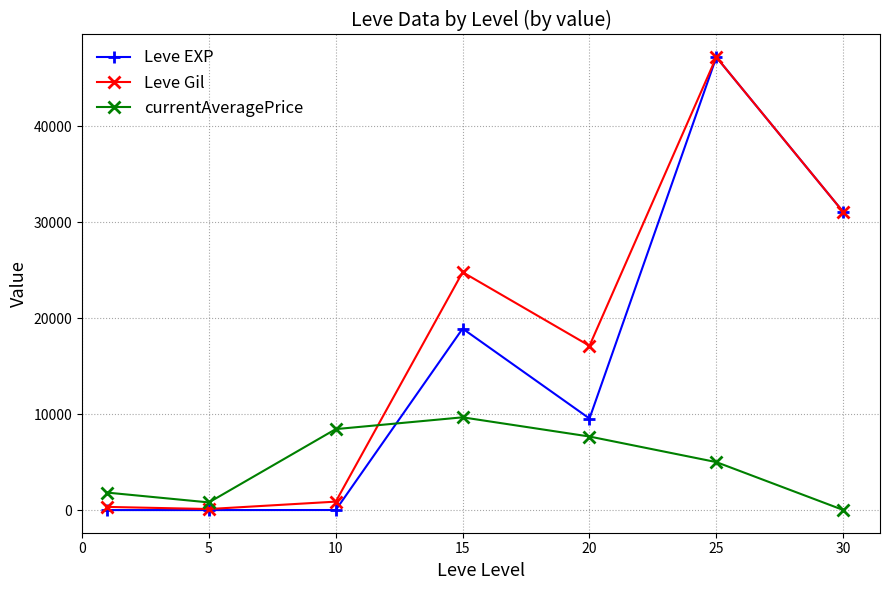

What is the highest value of the Leve EXP series?

47200